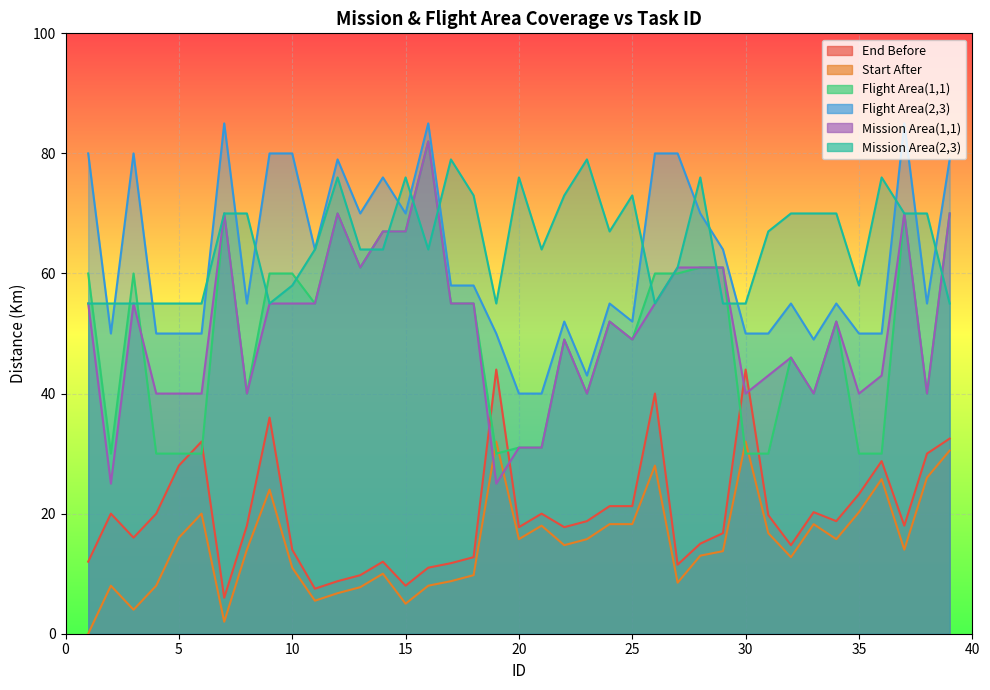

At how many categories does at least one series exceed 65?

29